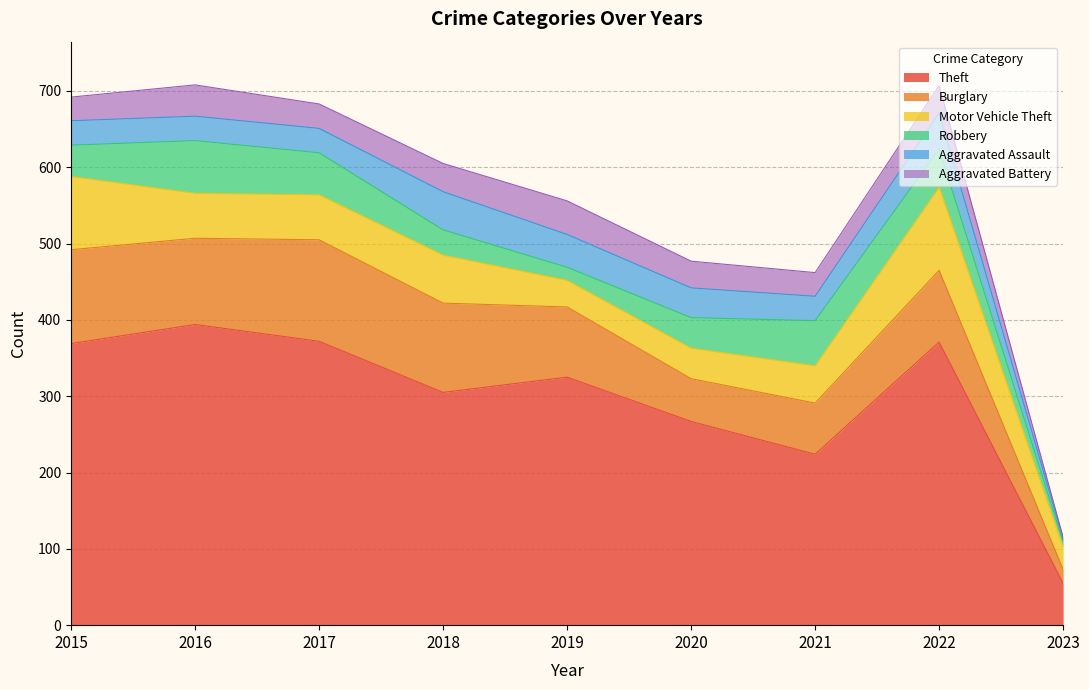

Reading left to right, transcribe all the data shown in this chart.

Theft: 2015=369	2016=394	2017=372	2018=305	2019=325	2020=267	2021=224	2022=371	2023=55
Burglary: 2015=123	2016=113	2017=133	2018=117	2019=92	2020=56	2021=67	2022=94	2023=18
Motor Vehicle Theft: 2015=96	2016=59	2017=59	2018=63	2019=35	2020=40	2021=49	2022=109	2023=29
Robbery: 2015=41	2016=69	2017=55	2018=33	2019=17	2020=40	2021=59	2022=50	2023=7
Aggravated Assault: 2015=32	2016=32	2017=32	2018=50	2019=43	2020=39	2021=32	2022=47	2023=4
Aggravated Battery: 2015=31	2016=41	2017=32	2018=37	2019=44	2020=35	2021=31	2022=36	2023=2